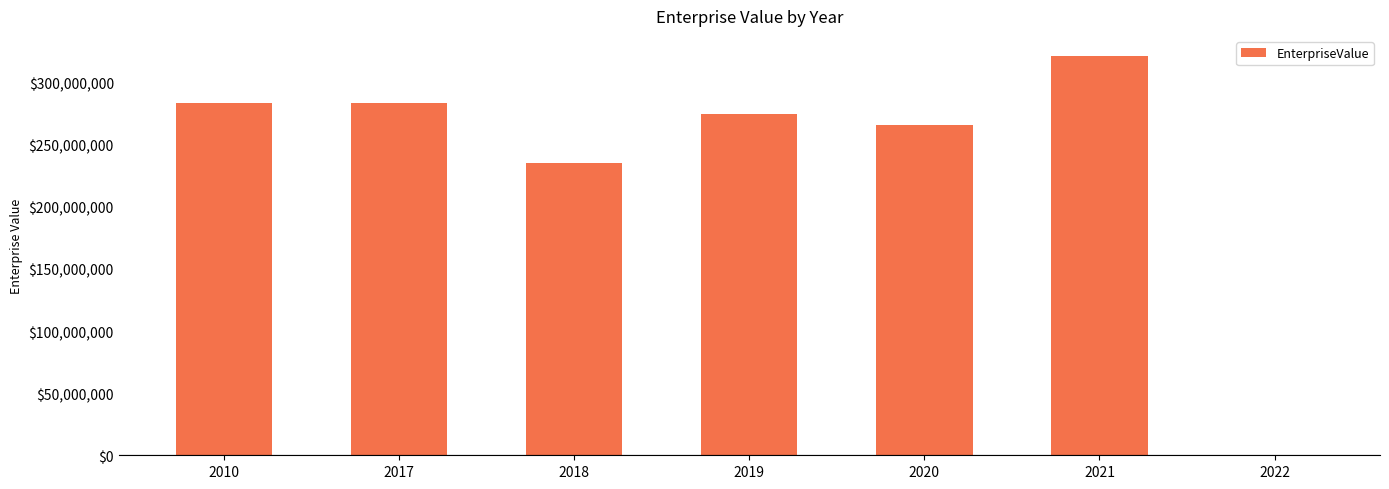

What is the ratio of the value at 2018 to the value at 2019?

0.9